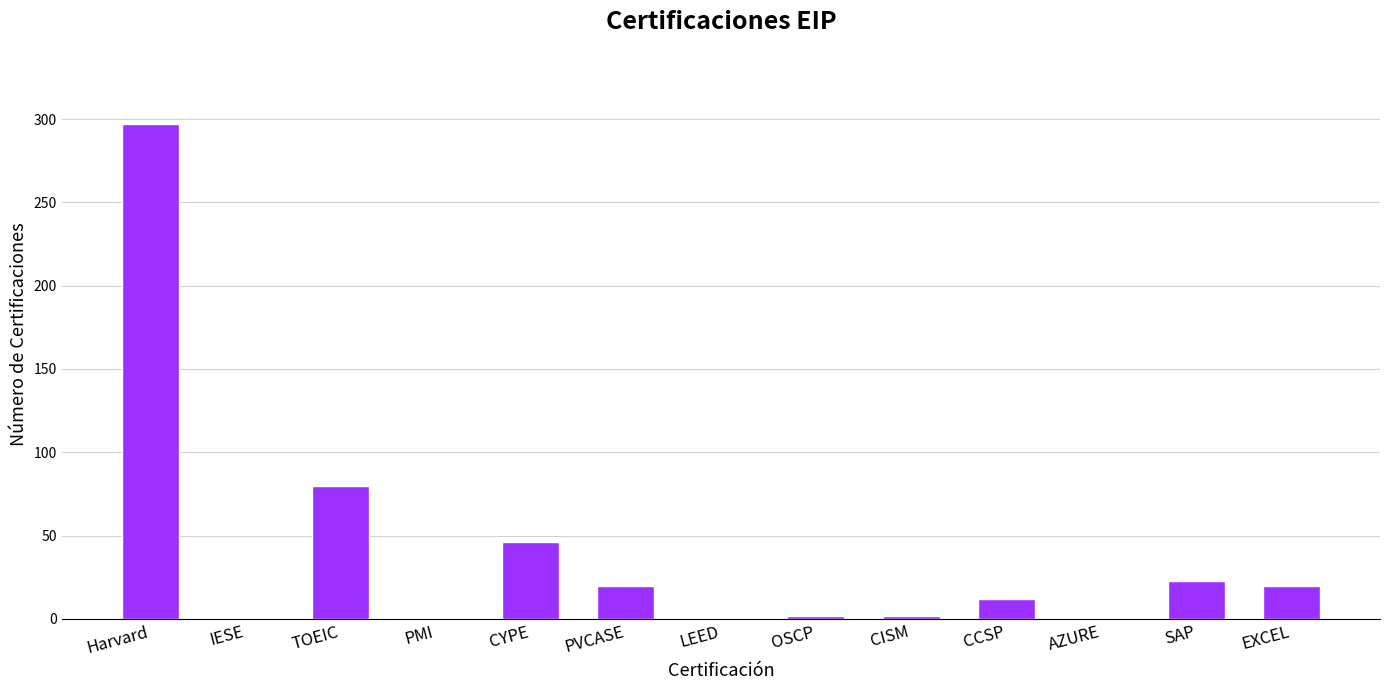

The value at Harvard is 399. True or false?

False